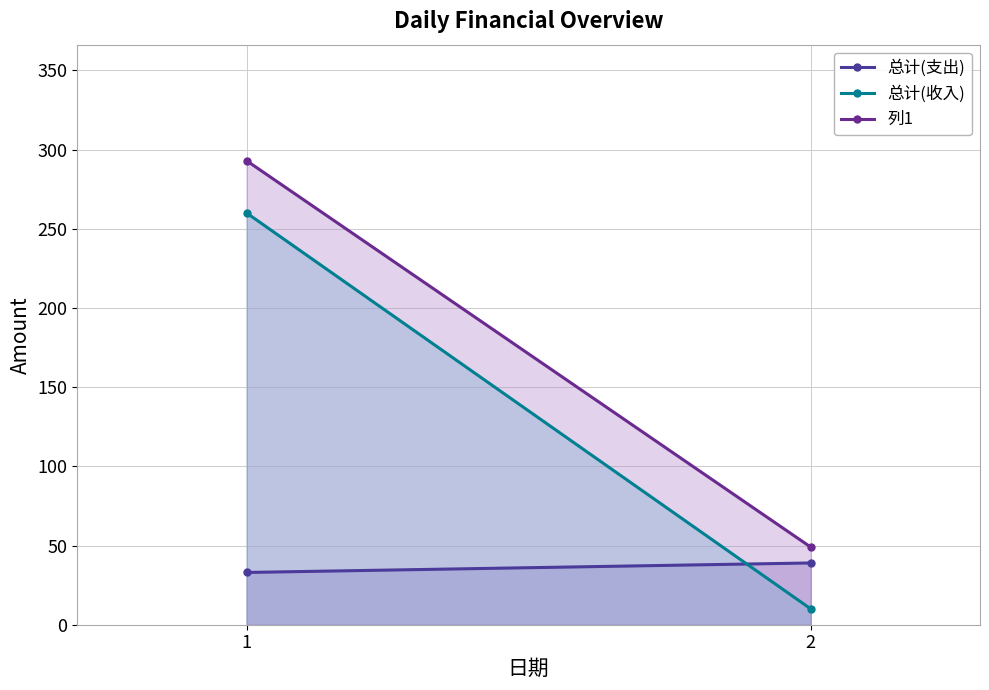

What is the sum of the 总计(支出) values at 2 and 1?

72